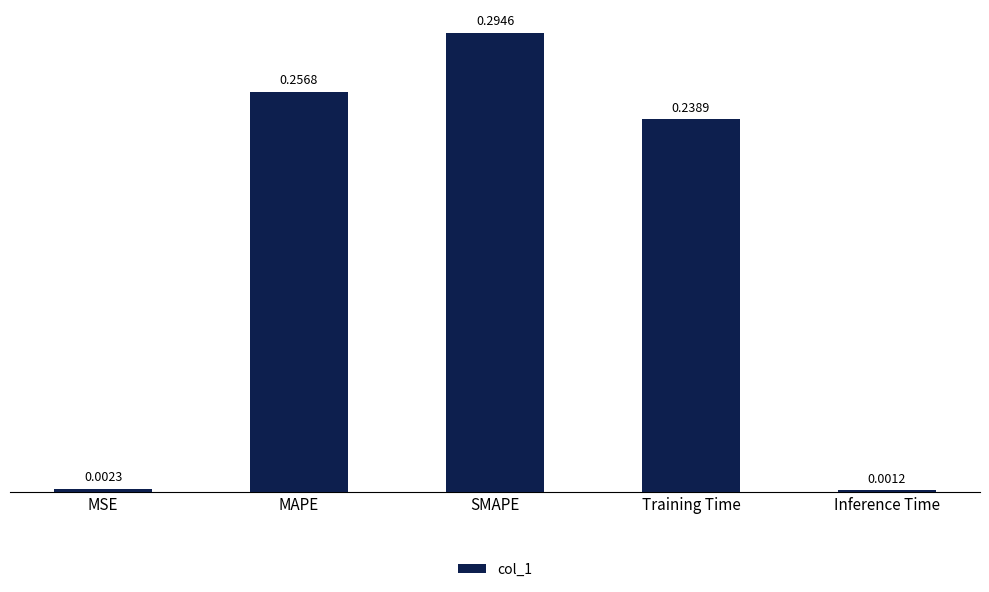

What is the label of the 5th bar from the left?

Inference Time